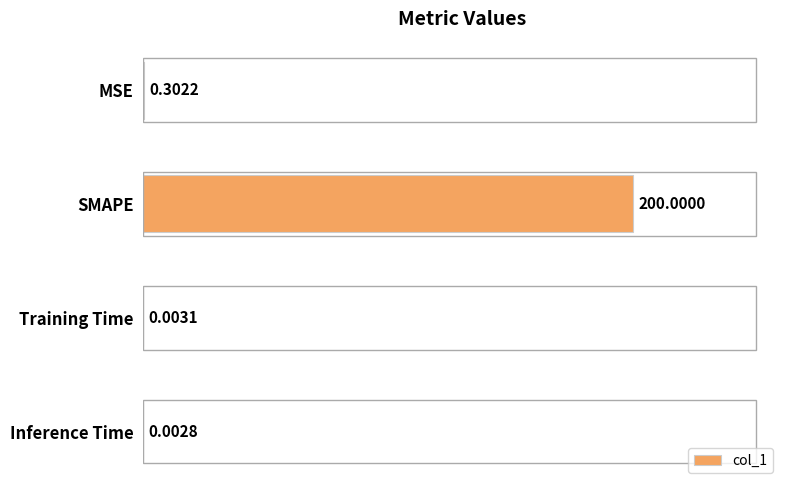

Which label corresponds to the largest value in the chart?

SMAPE